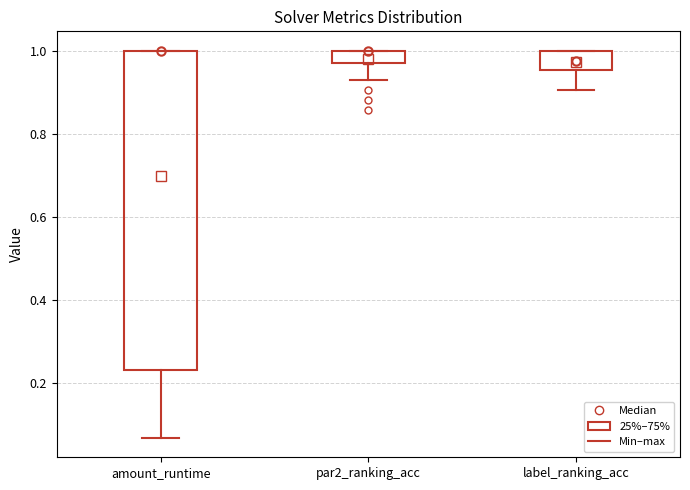

Where is the lower edge of the box for label_ranking_acc on the y-axis? The values are not printed on the chart, so give them approximately, as read against the axis.

0.96